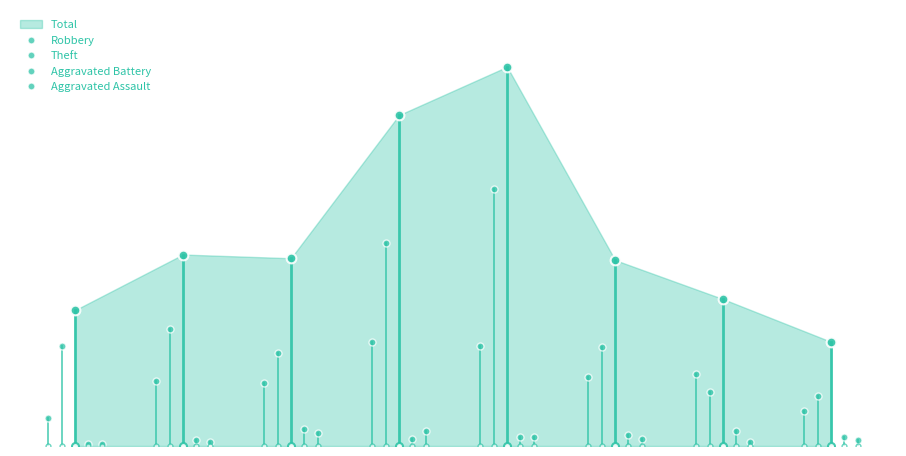

How many categories are shown in the chart?

8